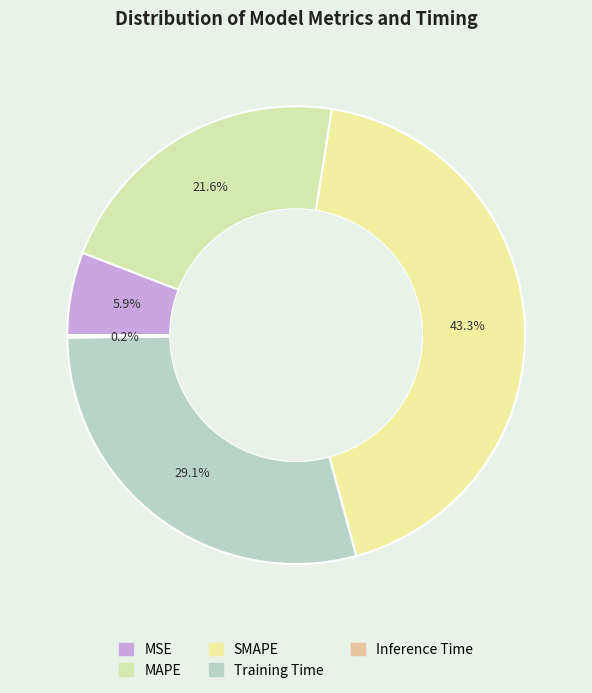

What is the largest slice in the pie chart?

SMAPE